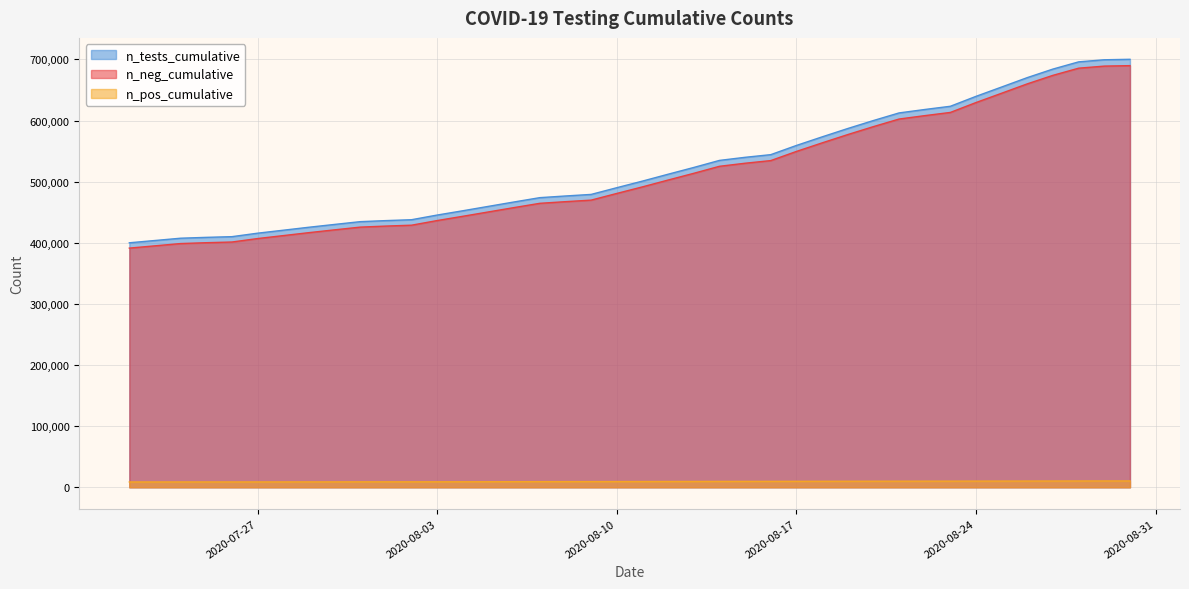

Read the n_pos_cumulative value at 2020-07-22.

8712